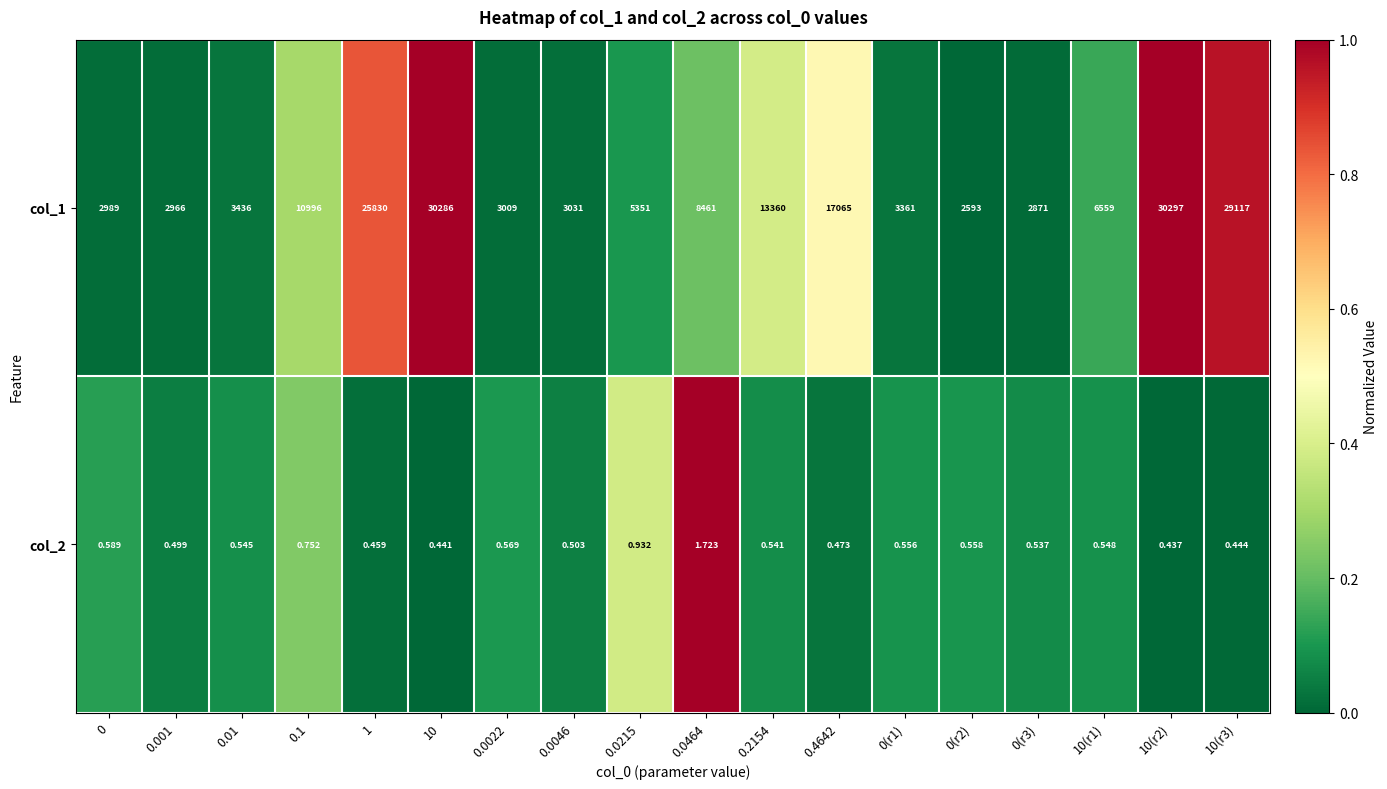

At how many categories does at least one series exceed 0?

18